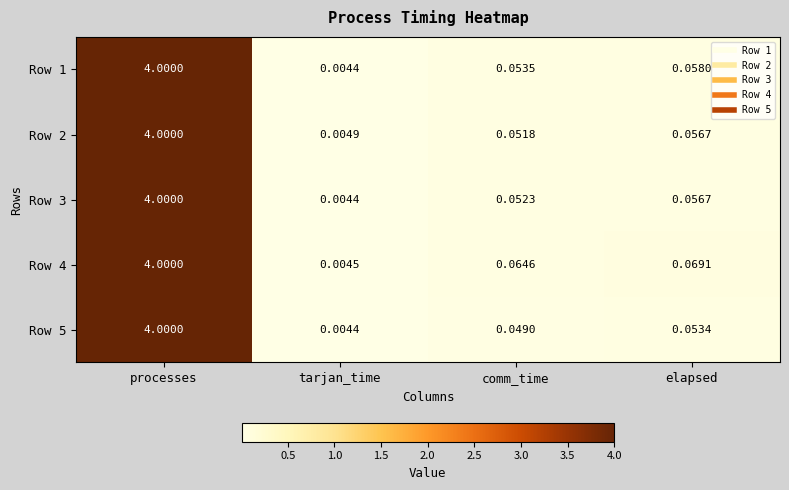

Rank the categories by Row 4 value from lowest to highest.

tarjan_time, comm_time, elapsed, processes